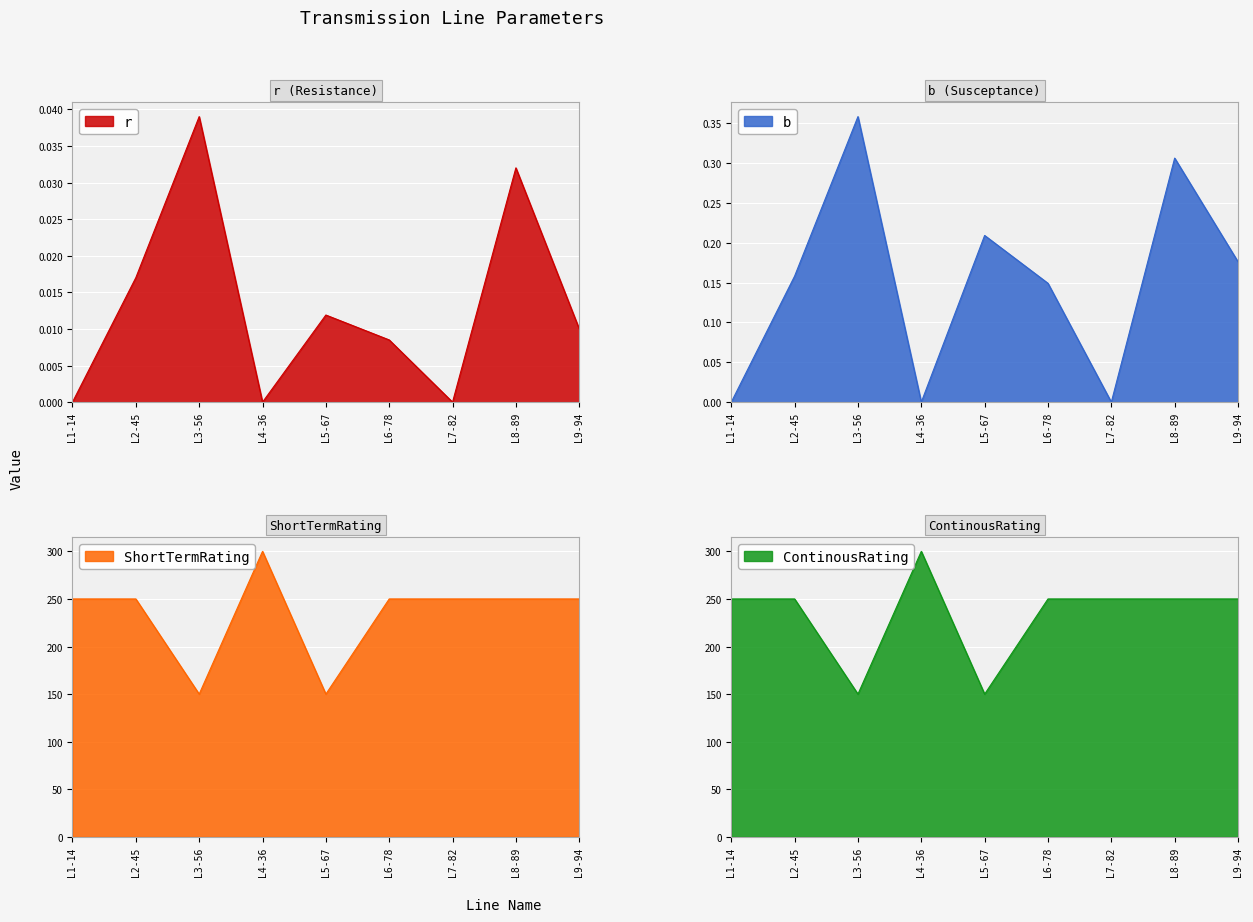

What is the sum of all b values?

1.4